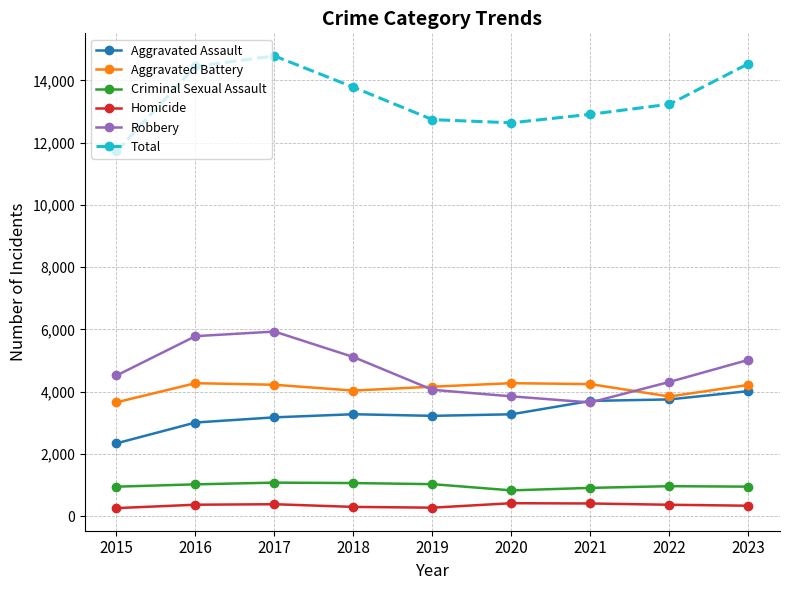

What value does the Criminal Sexual Assault series have at 2019?

1028